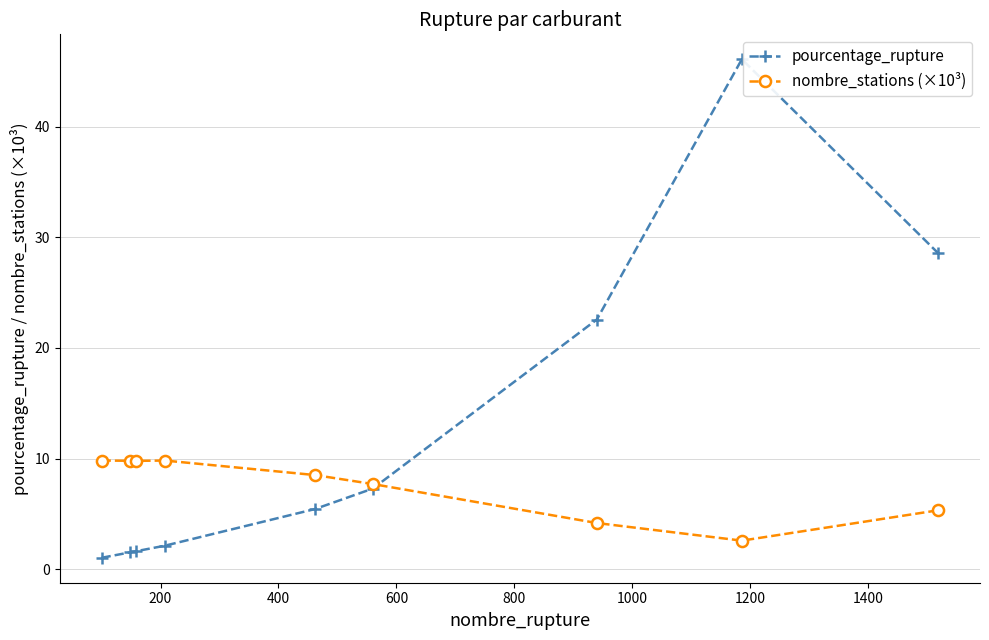

Does the chart have visible grid lines?

Yes